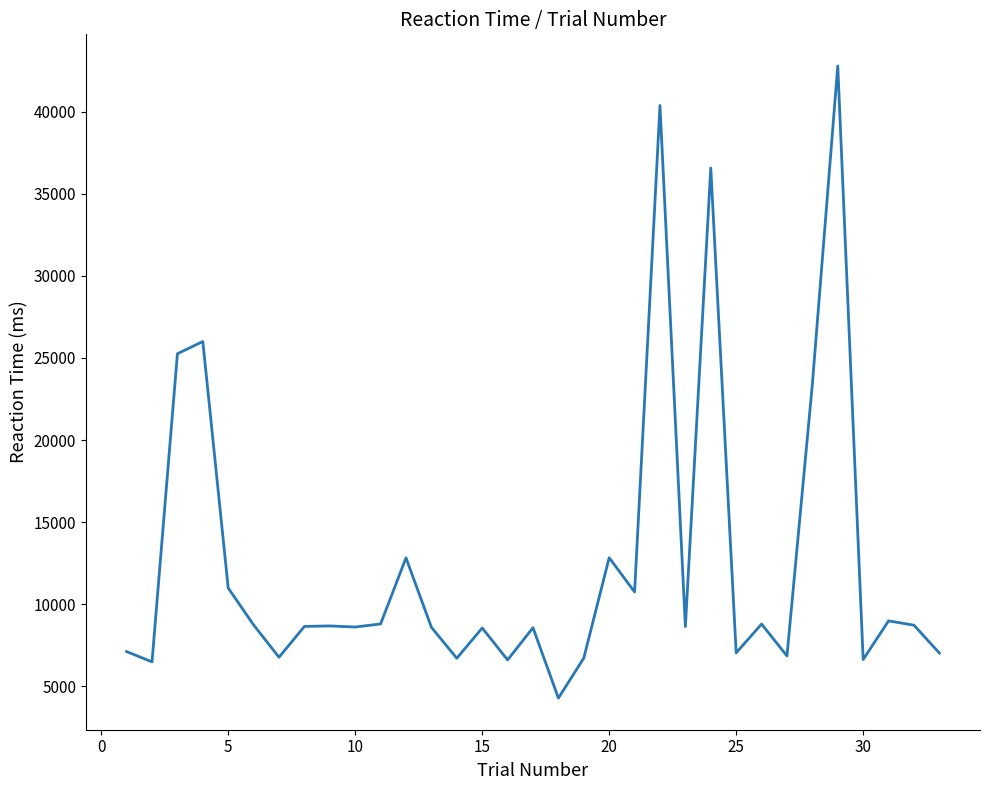

What is the difference between the maximum and minimum values?

38519